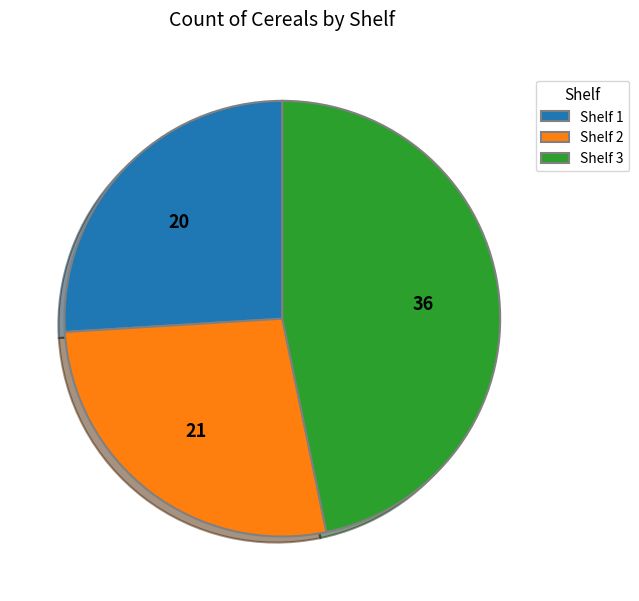

What is the ratio of the value at Shelf 1 to the value at Shelf 3?

0.6